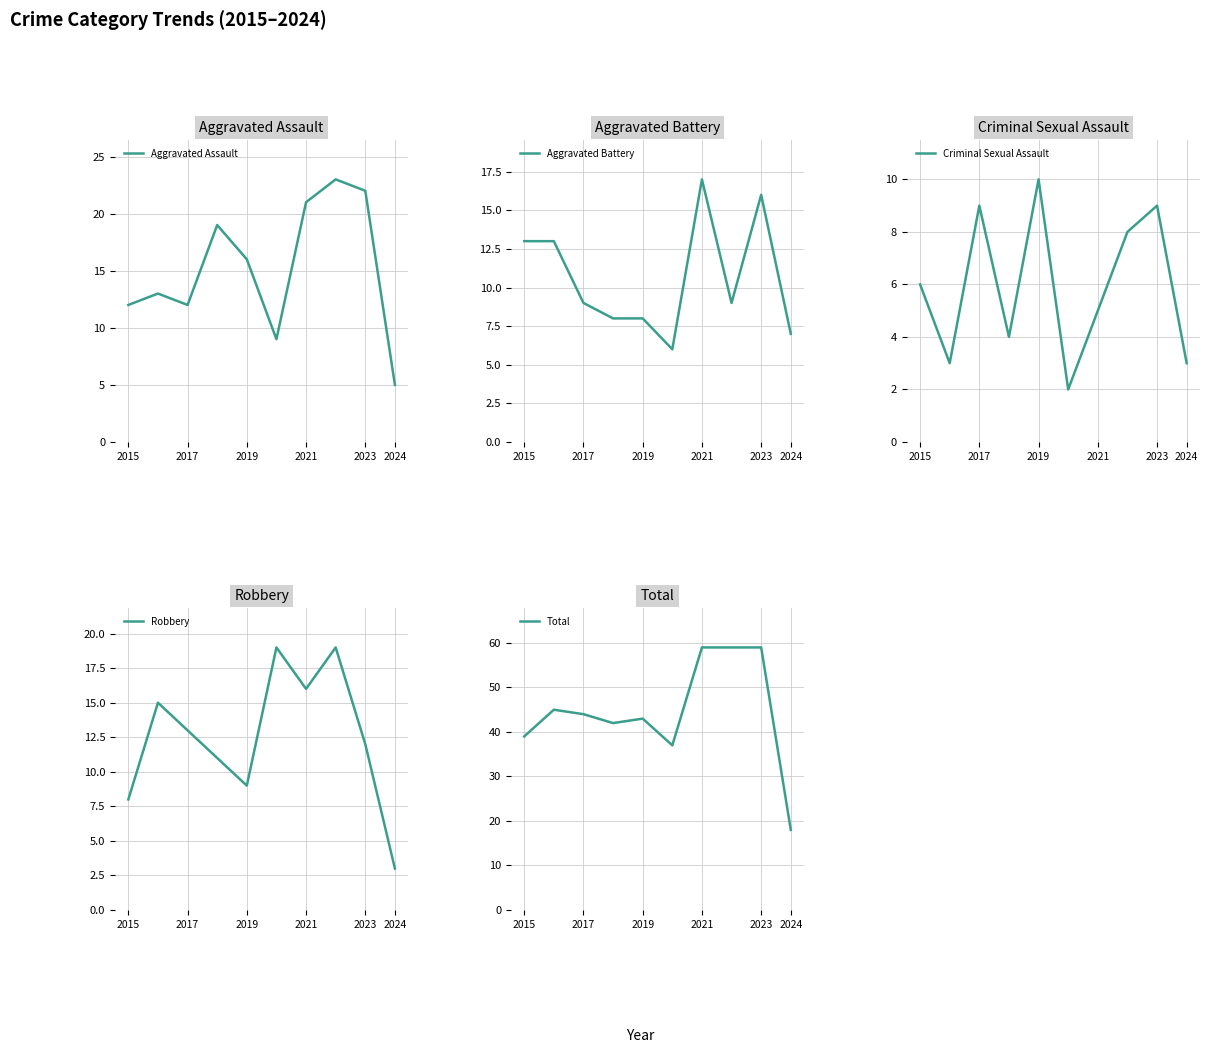

What is the highest value of the Aggravated Assault series?

23